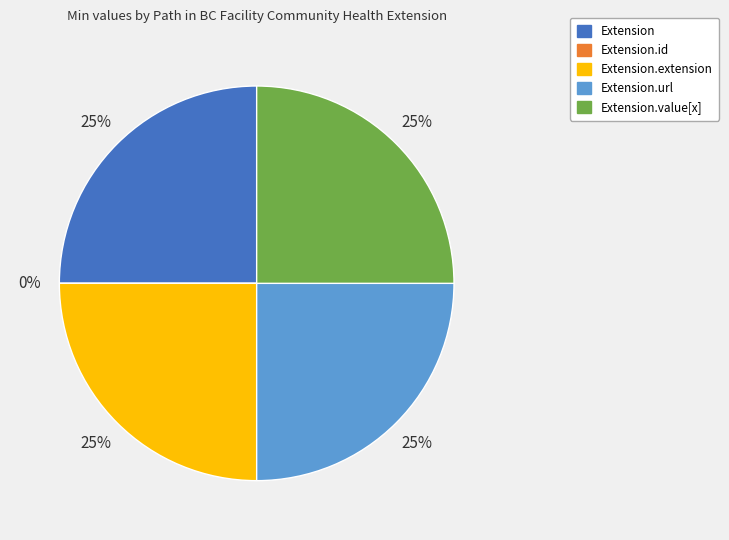

True or false: Extension.id accounts for 1% of the total.

False